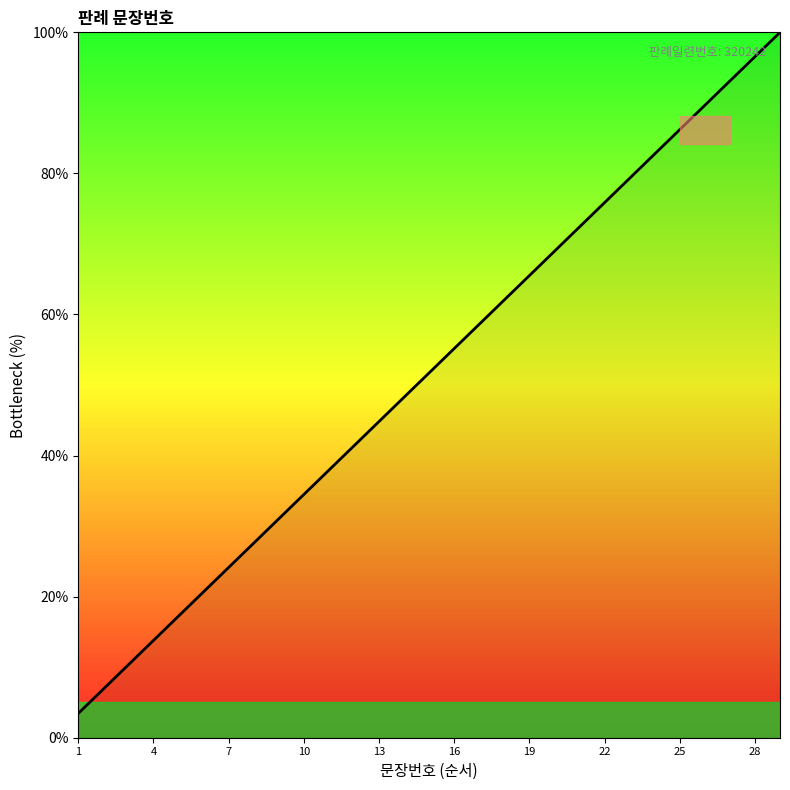

What is the difference between the maximum and minimum values?

96.6